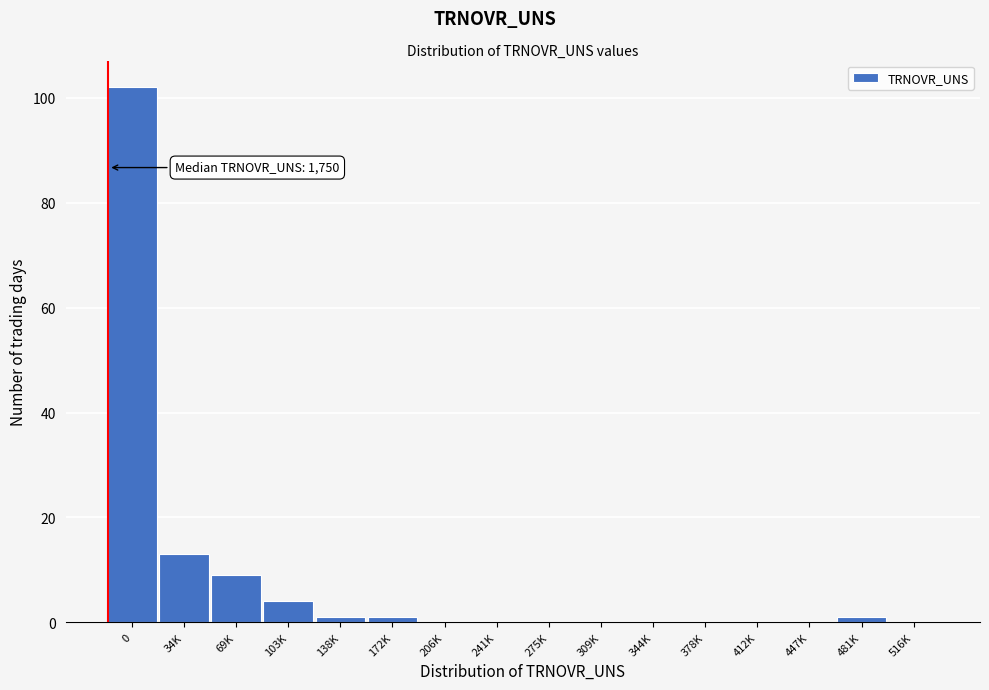

Reading left to right, extract all data points from this chart.

0=102	34K=13	69K=9	103K=4	138K=1	172K=1	206K=0	241K=0	275K=0	309K=0	344K=0	378K=0	412K=0	447K=0	481K=1	516K=0